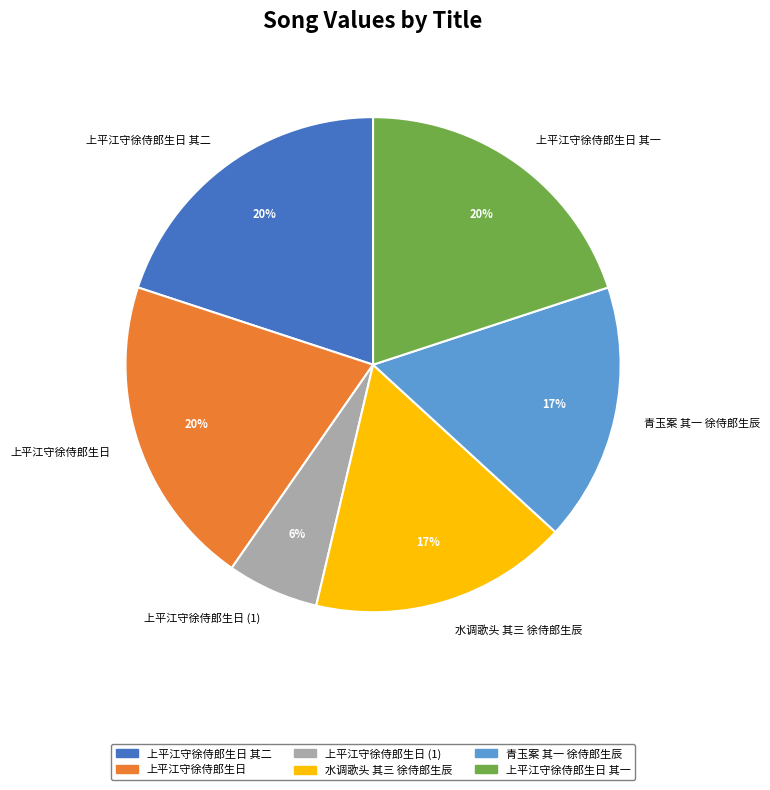

Count the number of slices in the pie.

6